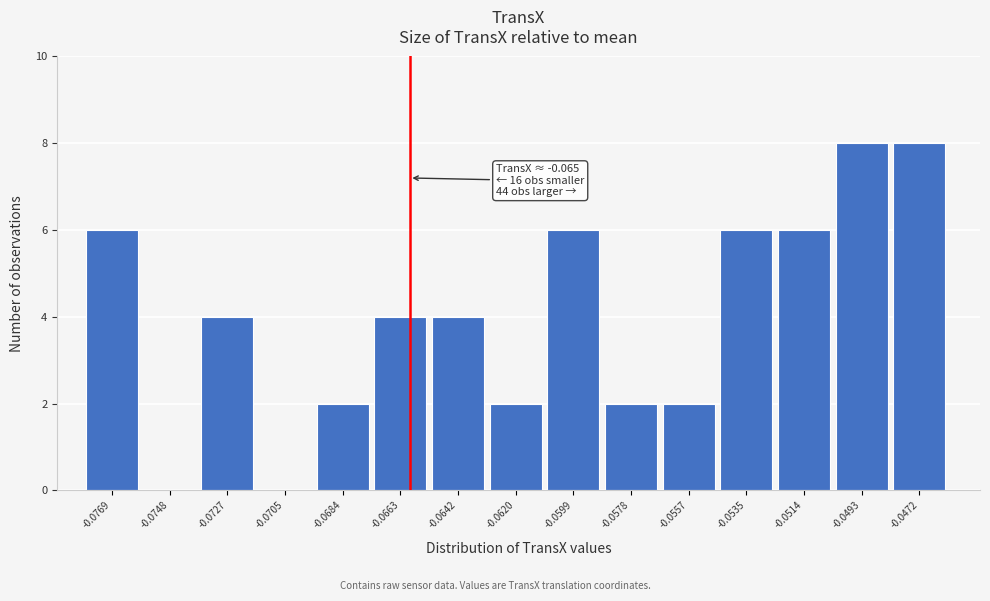

What is the sum of all values?

60